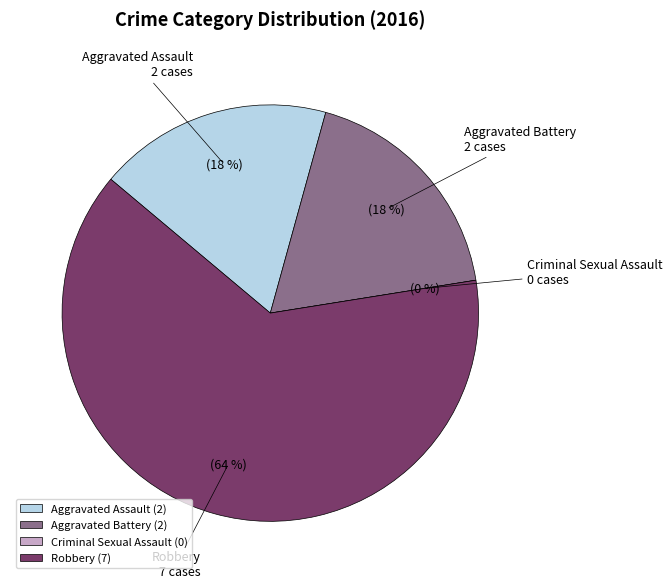

What portion of the pie excludes Aggravated Battery?

81.8%